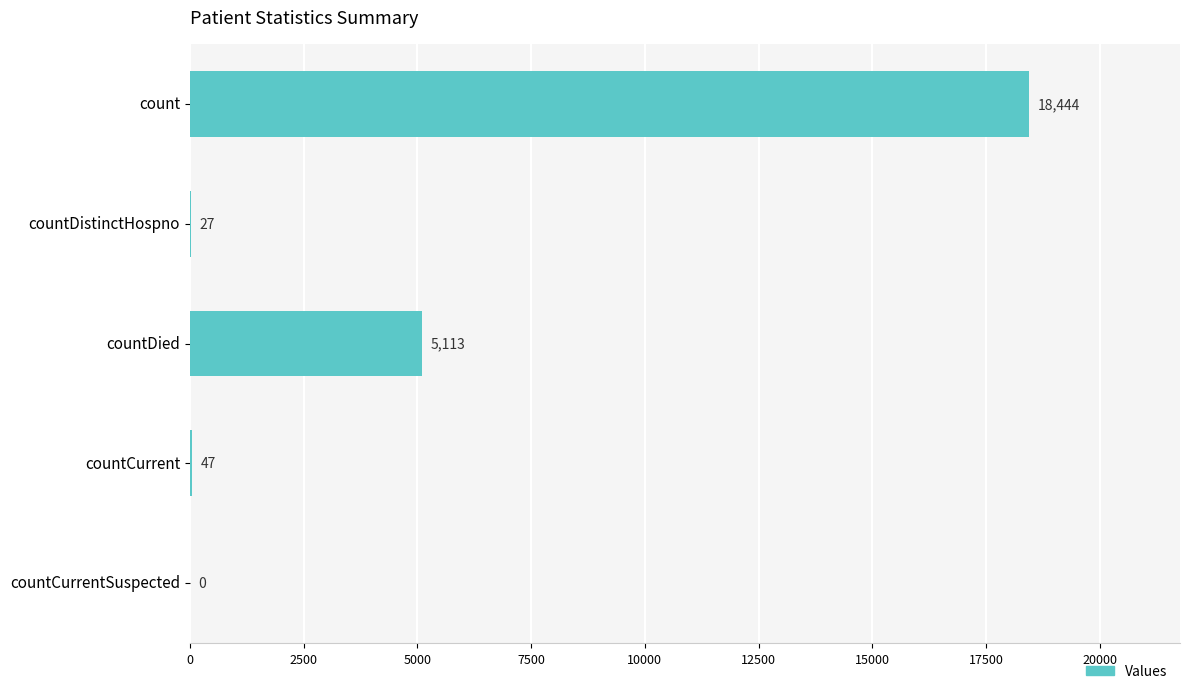

Which category has the highest value across all series?

count